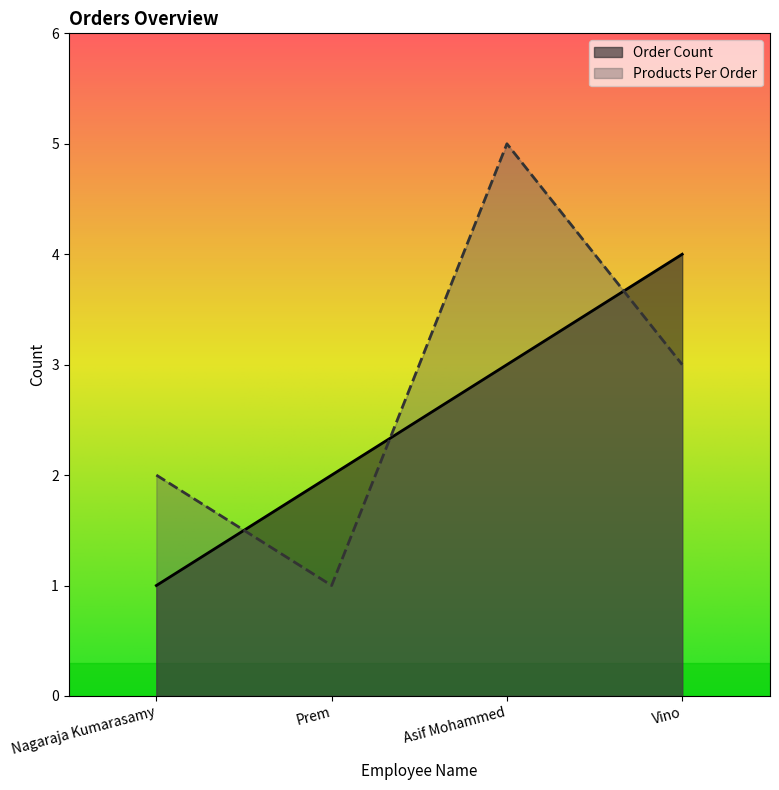

At how many categories does at least one series exceed 1?

4